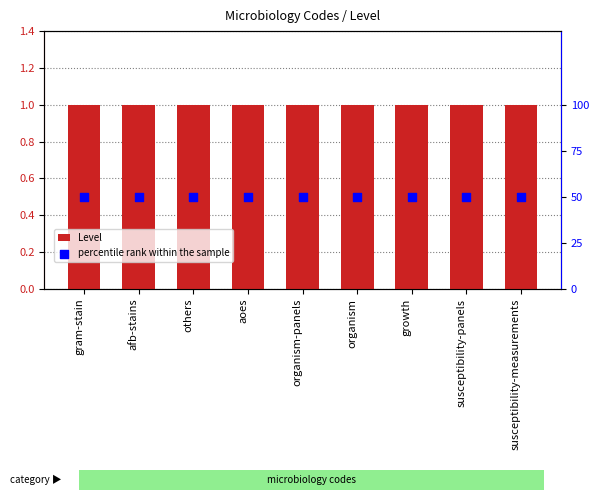

Which series contains the highest Y value?

percentile rank within the sample